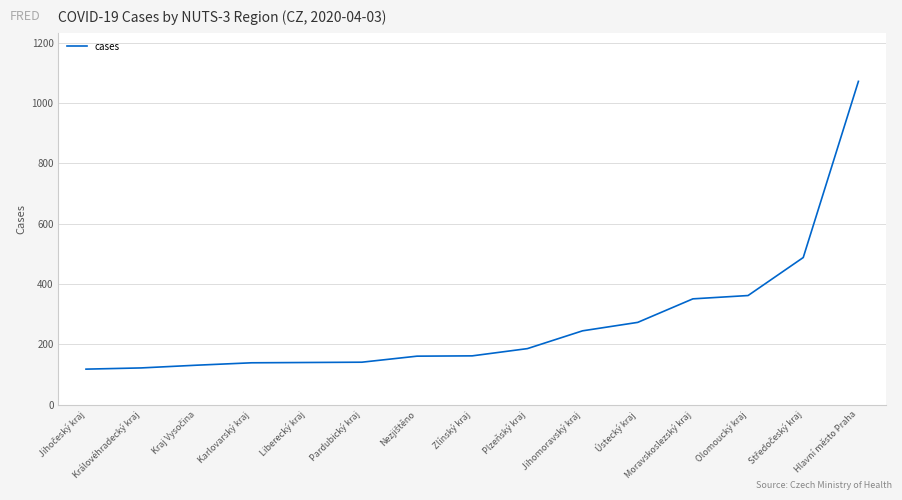

Approximately how many times larger is the value at Plzeňský kraj compared to Pardubický kraj?

1.3